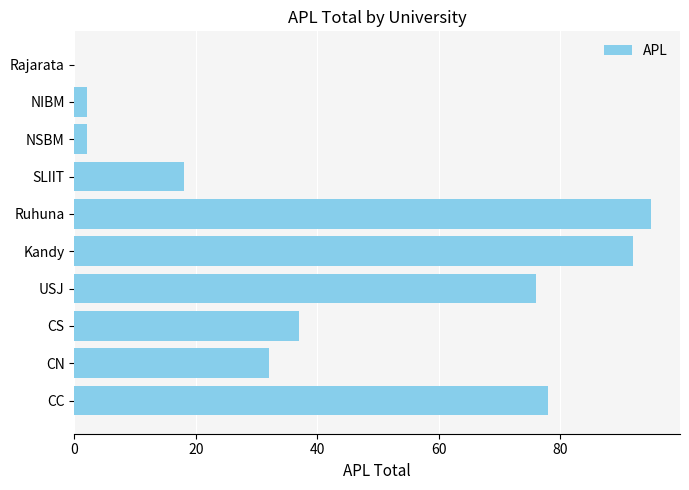

What is the sum of the values at NIBM and CS?

39